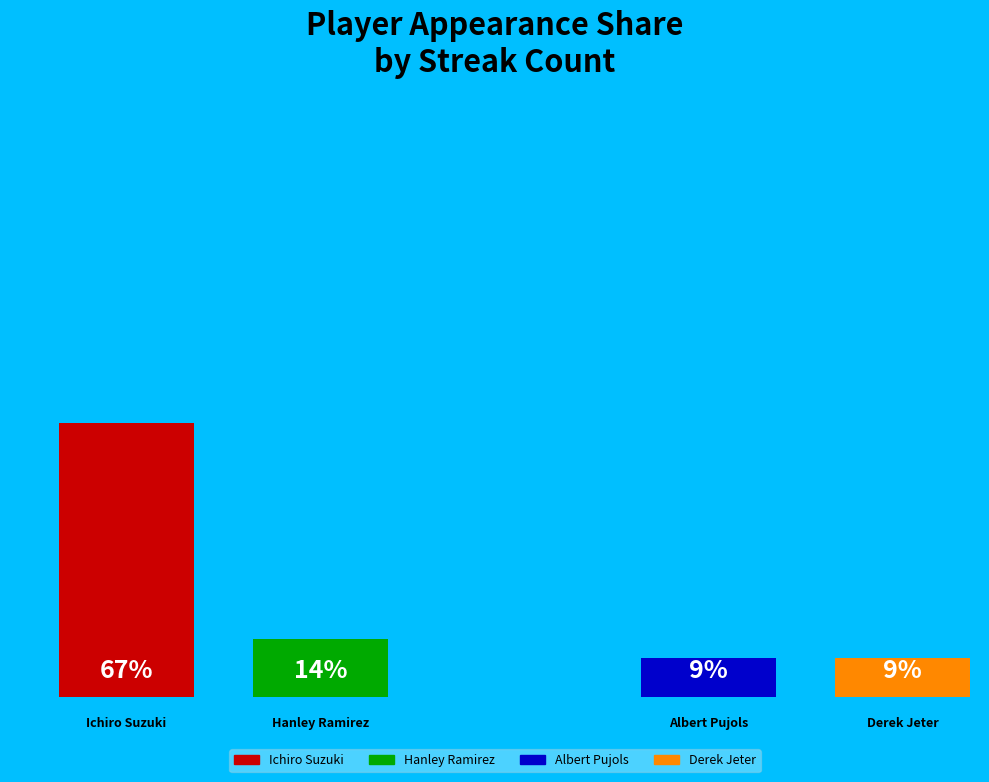

What percentage do Ichiro Suzuki and Hanley Ramirez together represent?

81.2%